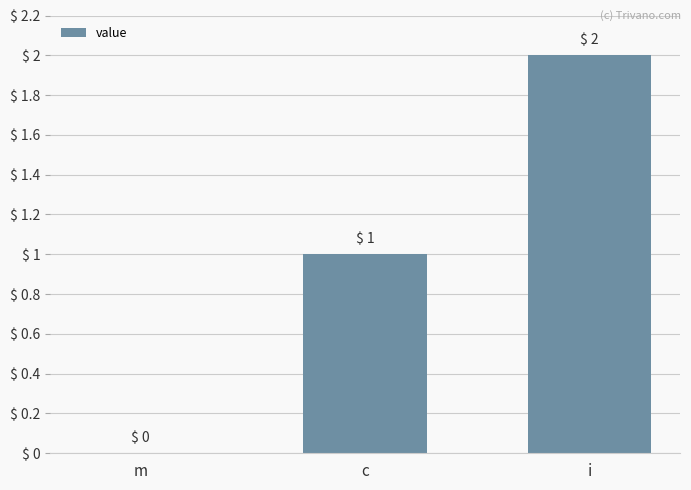

Are the bars horizontal?

No